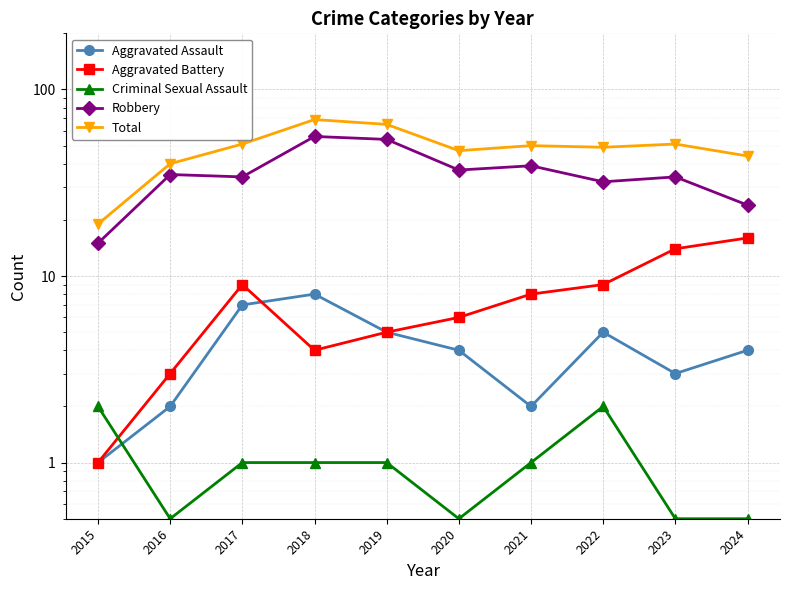

What is the difference between the maximum and second lowest values in the Criminal Sexual Assault series?

1.5